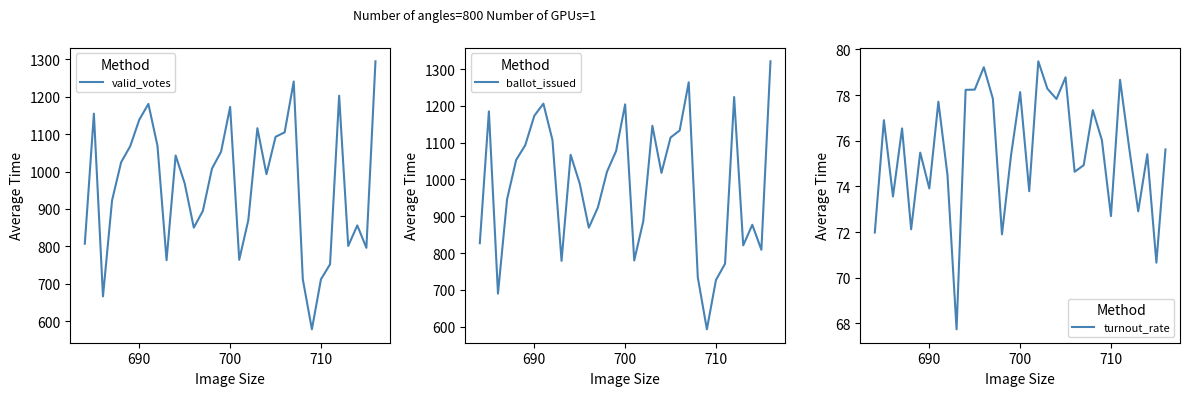

What is the value of the turnout_rate point at the 23rd from the left?

74.6